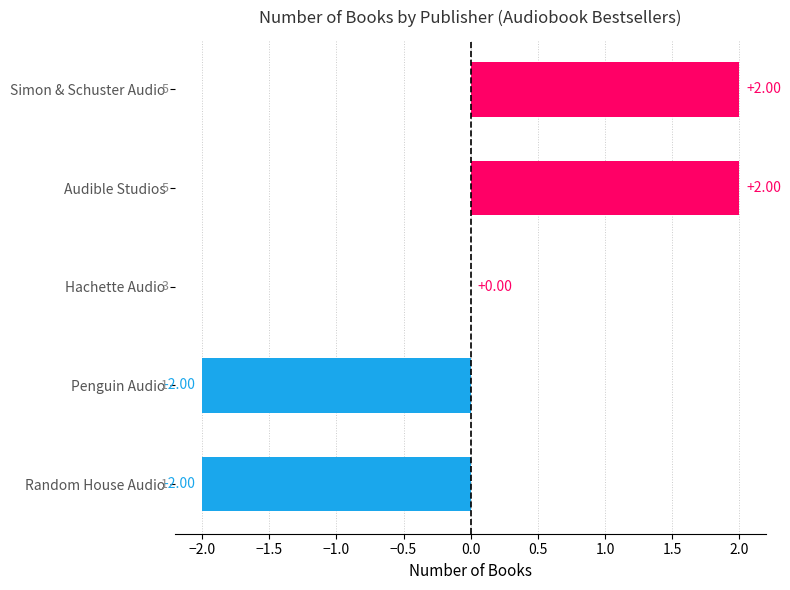

How many distinct data groups are displayed?

1